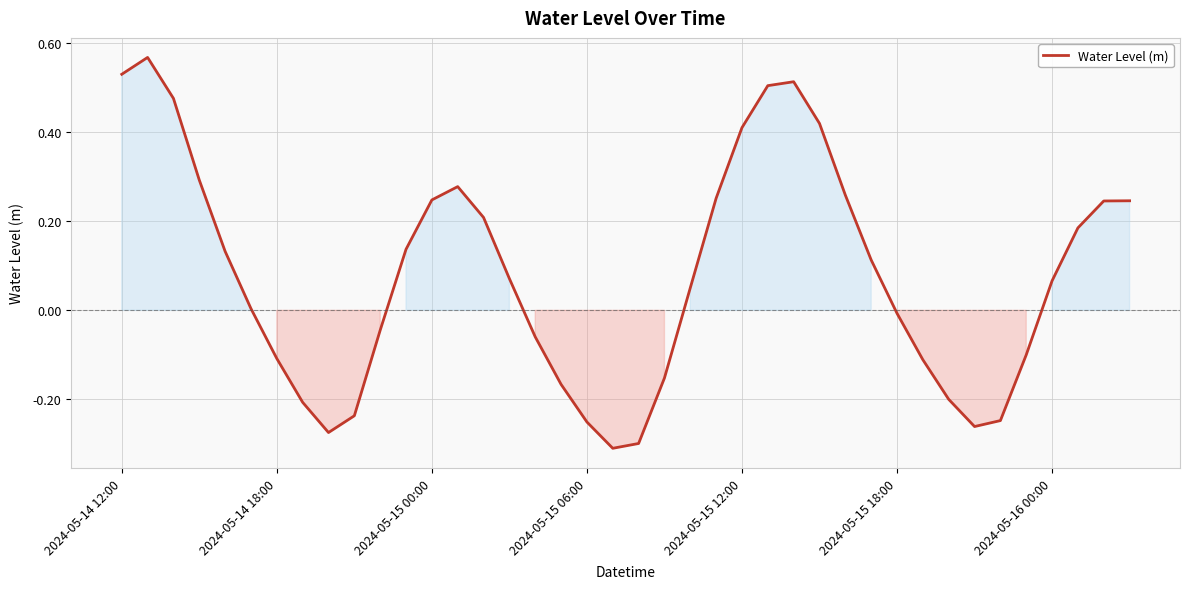

What is the difference between the maximum and minimum values?

0.9